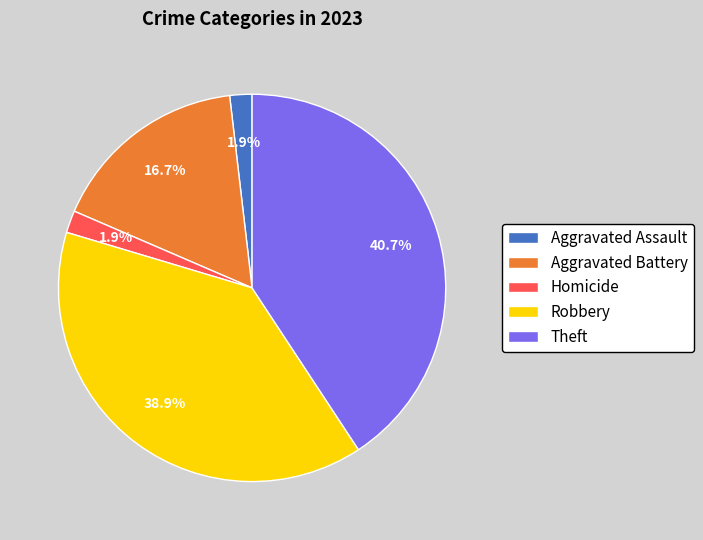

Is Homicide the majority of the pie?

No